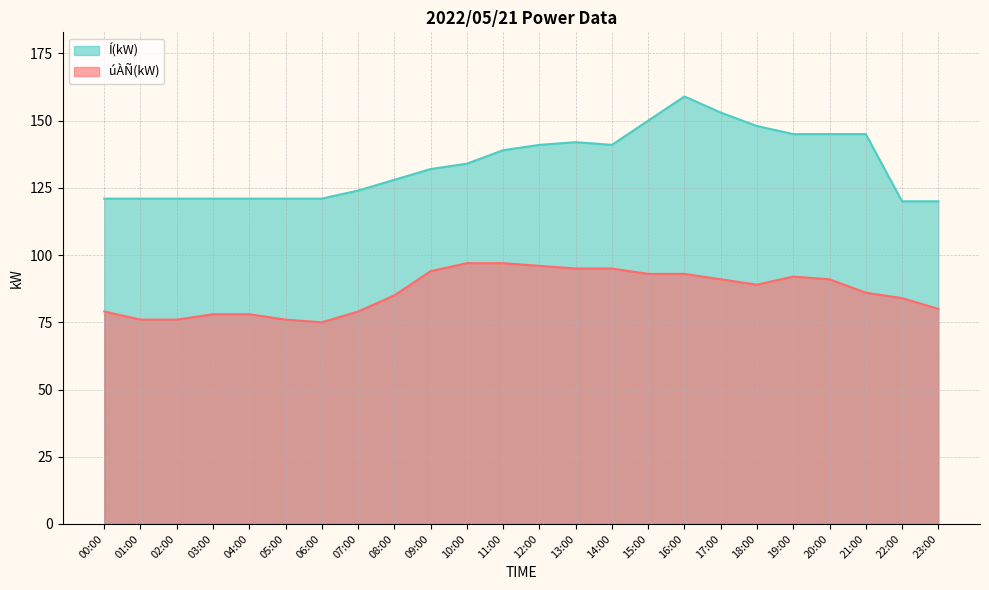

What is the value of the Í(kW) point at the 24th from the left?

120